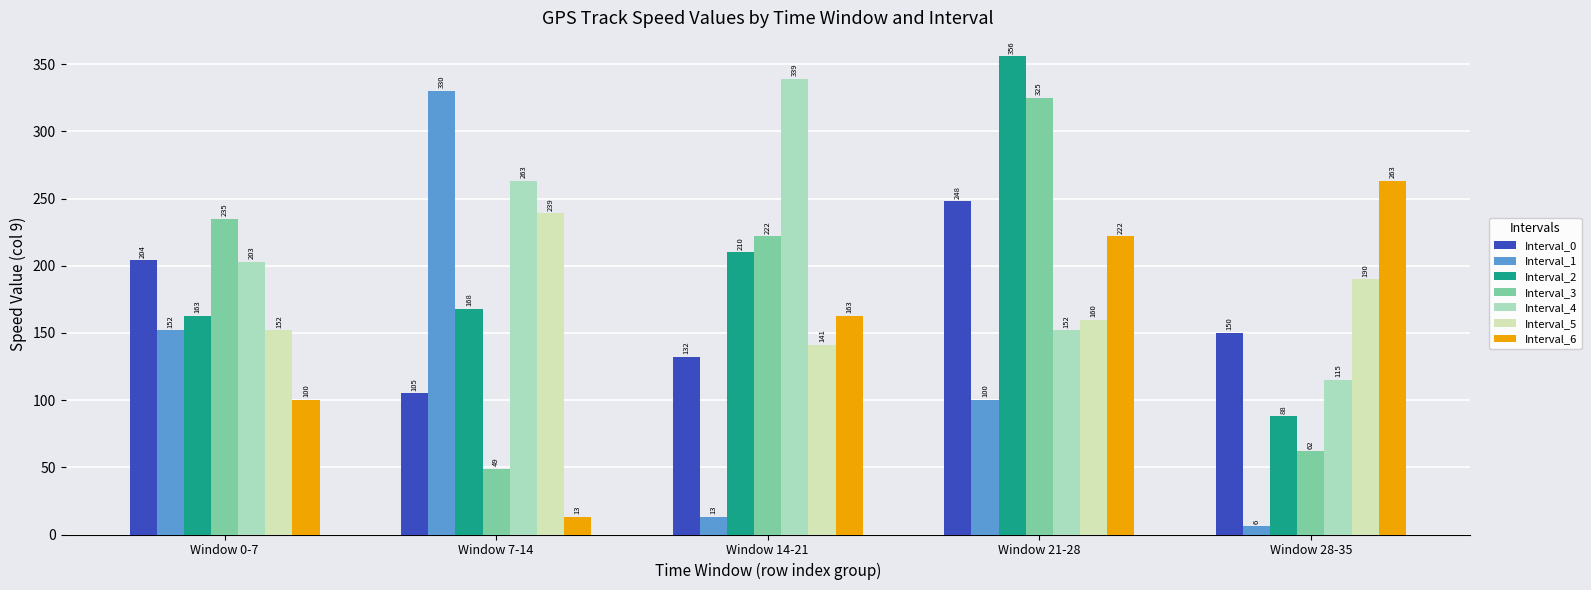

Count the number of data series in this chart.

7